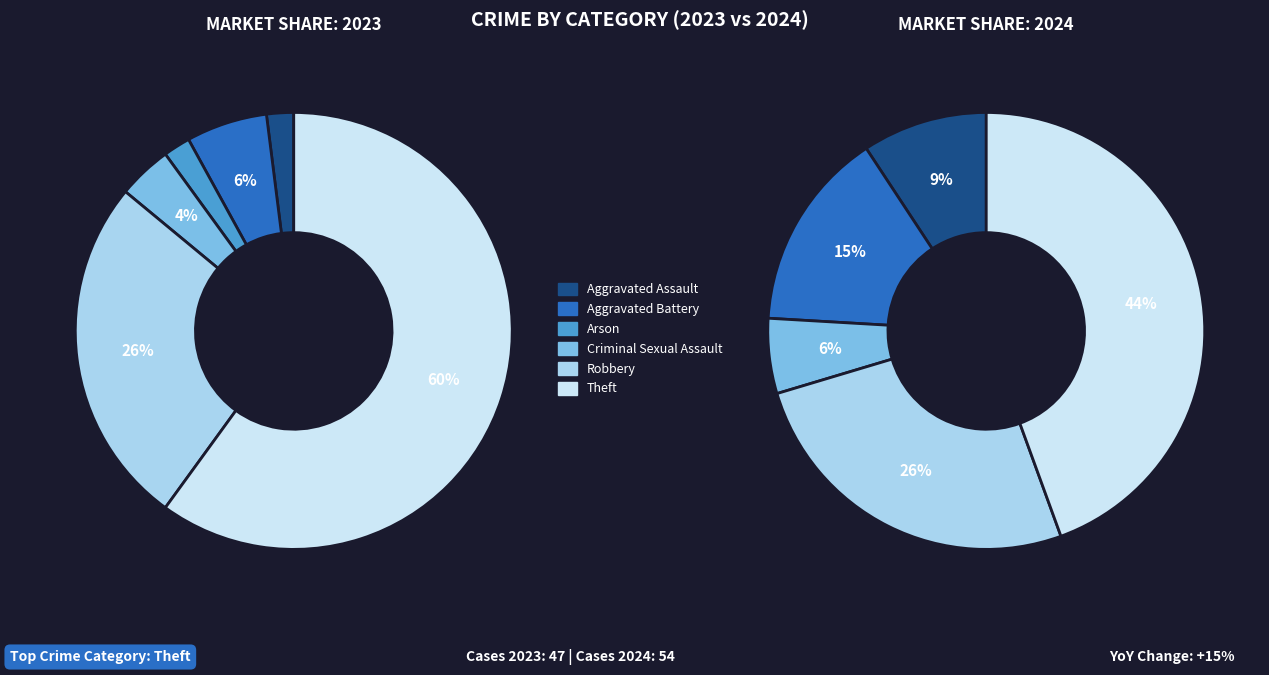

How many slices are in this pie chart?

6